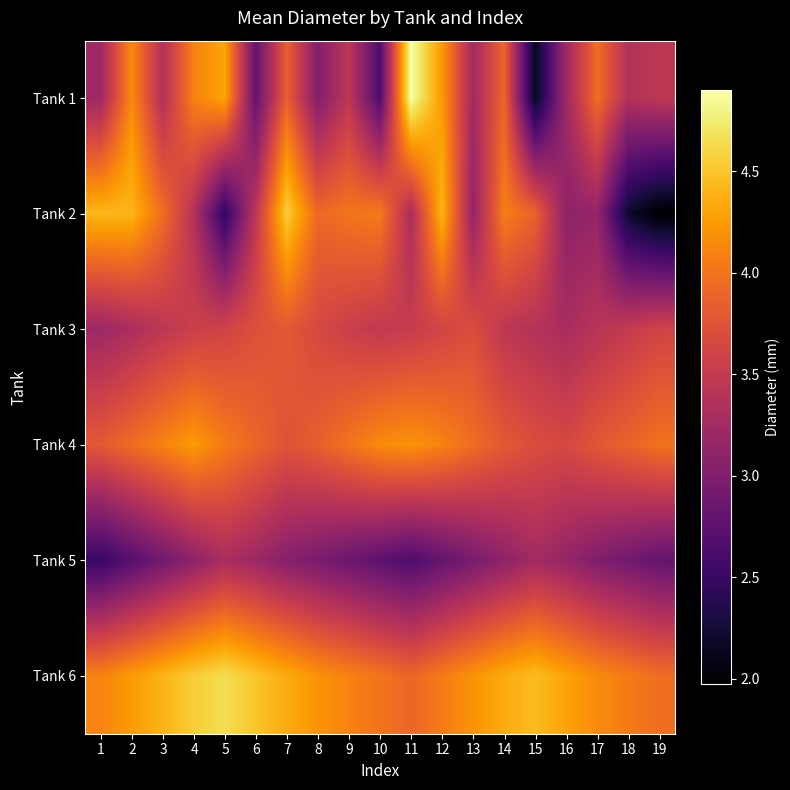

Which has a higher value, 5 or 12?

5